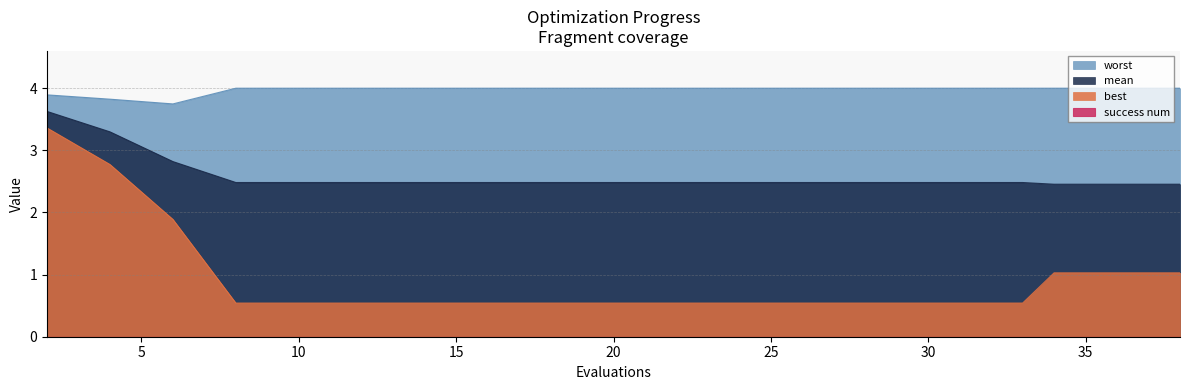

Is it true that mean equals 2.5 at 36?

True